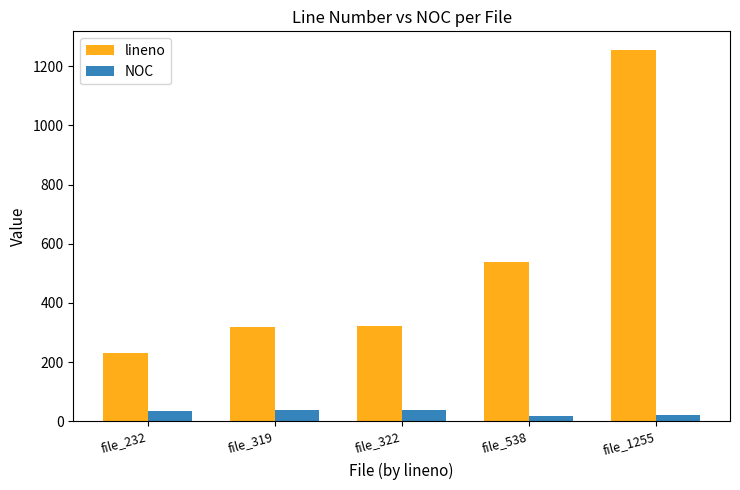

What is the average value of the lineno series?

533